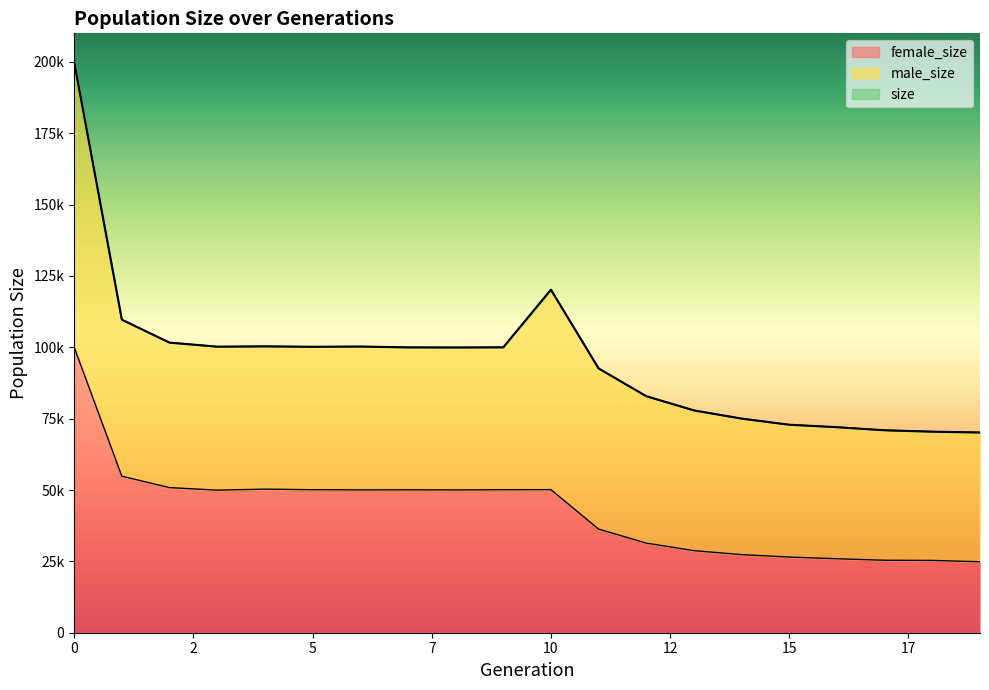

Between 2 and 9, which series saw the biggest shift?

size